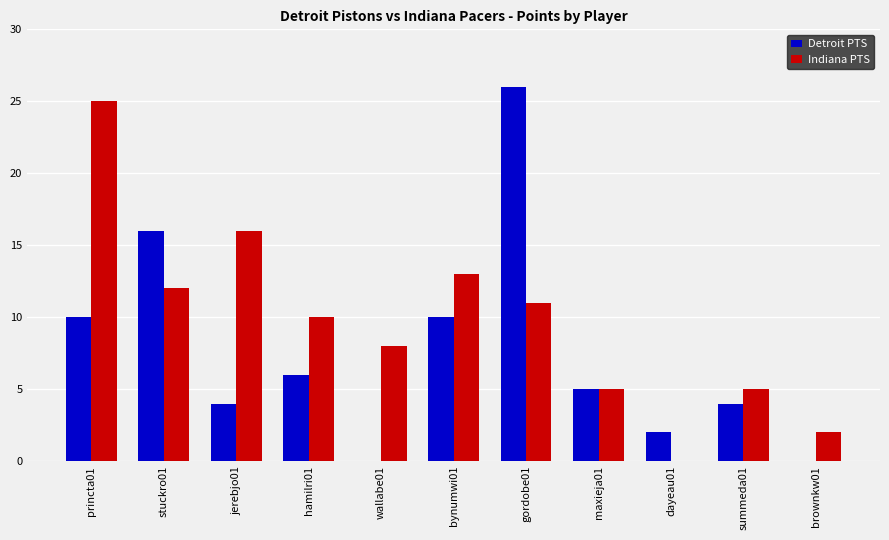

At which category is the sum across all series the highest?

gordobe01